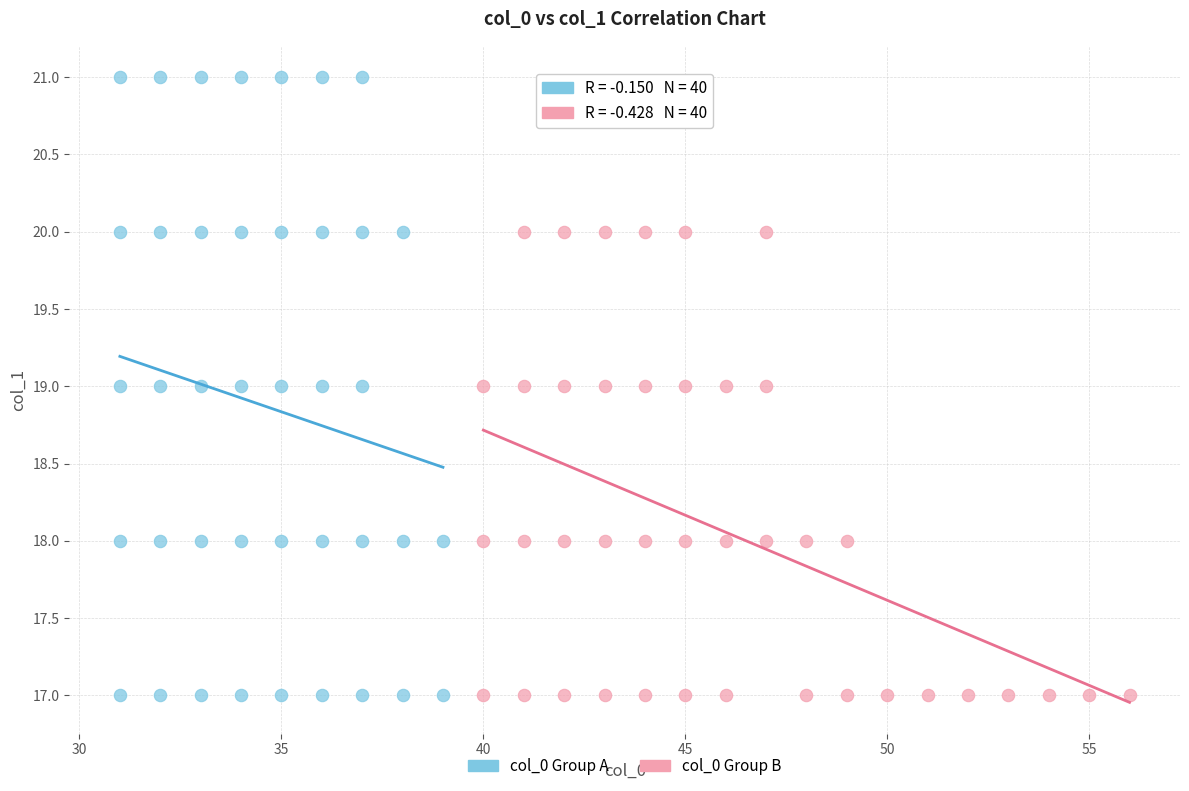

Which series has the widest spread of Y values?

col_0 Group A